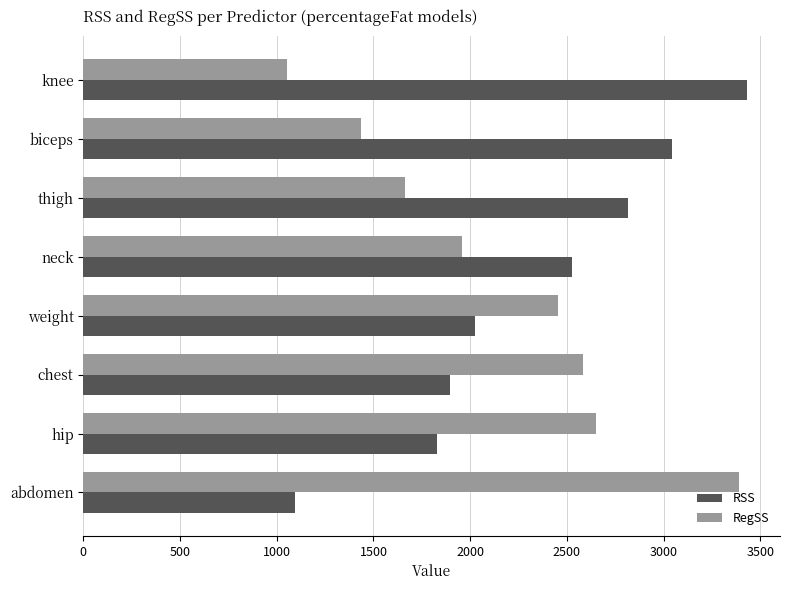

Is the value of RSS at hip greater than the value of RegSS at weight?

No